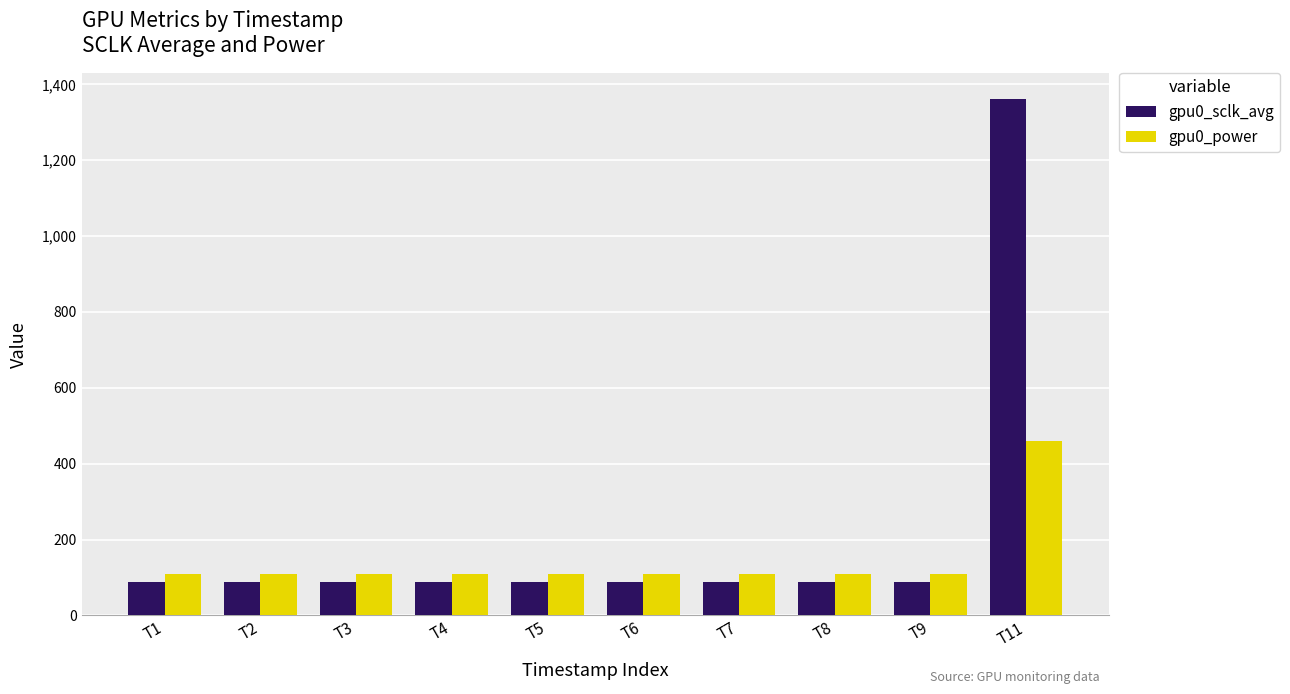

List the series in order of their overall mean, lowest first.

gpu0_power, gpu0_sclk_avg